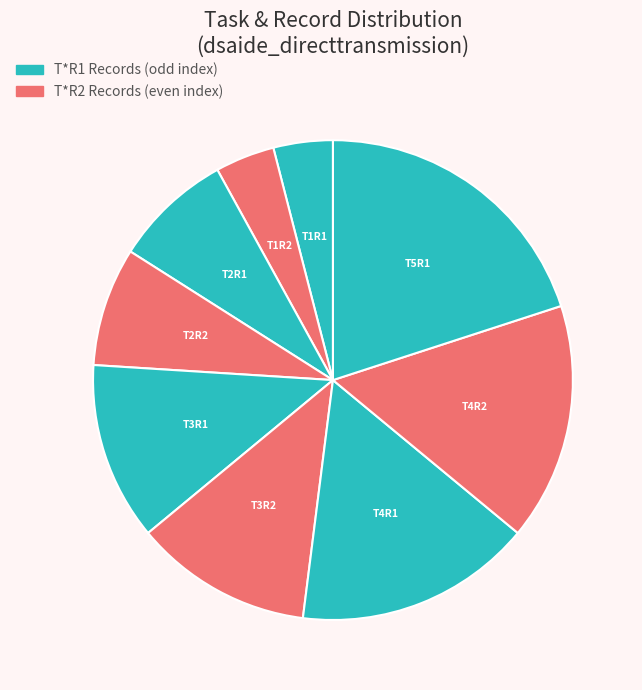

Does T1R2 represent more than half of the total?

No